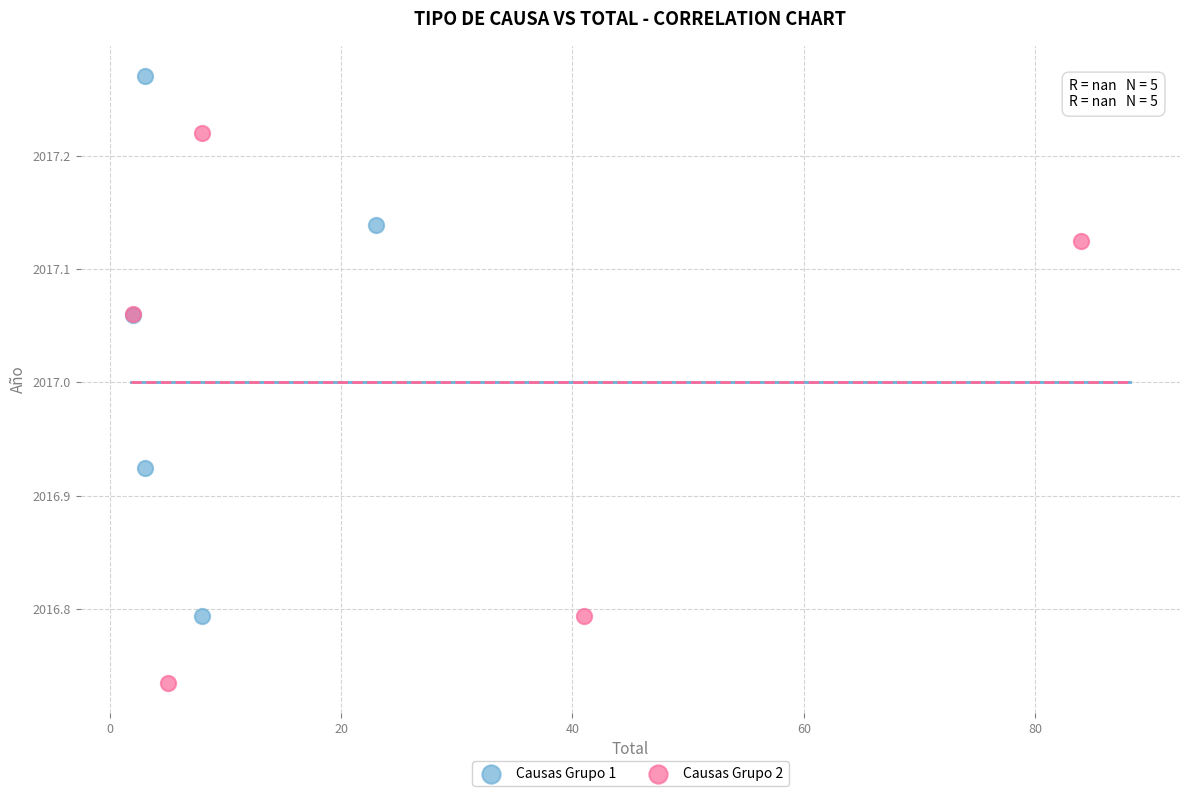

Which series reaches the minimum Y coordinate?

Causas Grupo 2